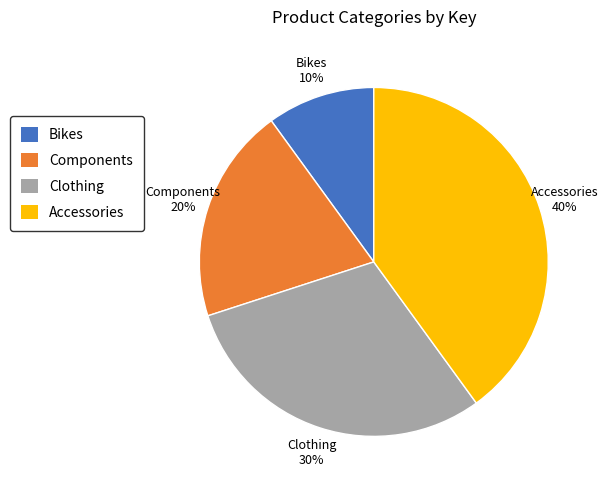

To the nearest percent, what portion does Clothing represent?

30%